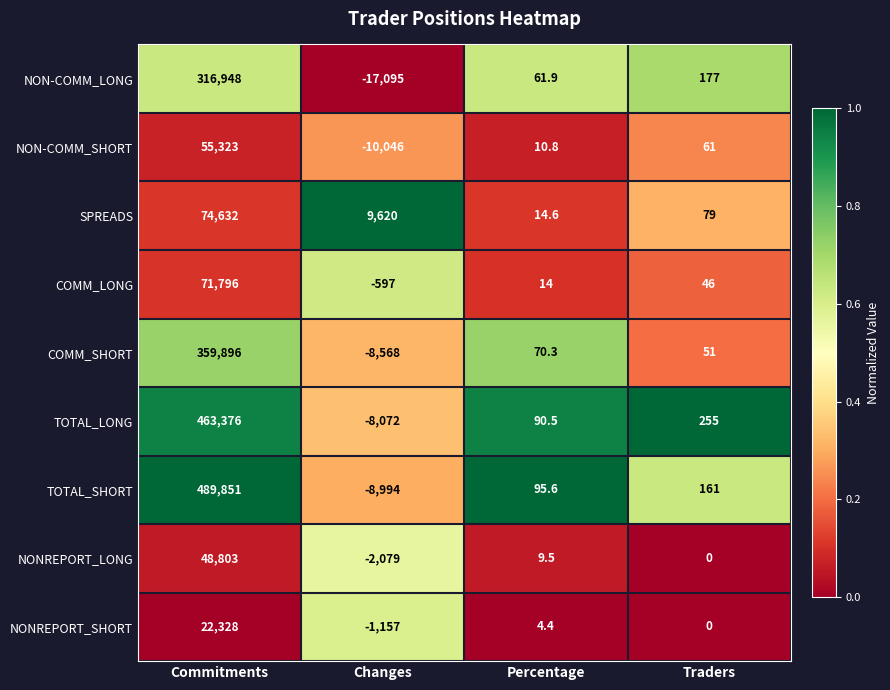

The COMM_LONG series shows -156.9 at Changes. True or false?

False